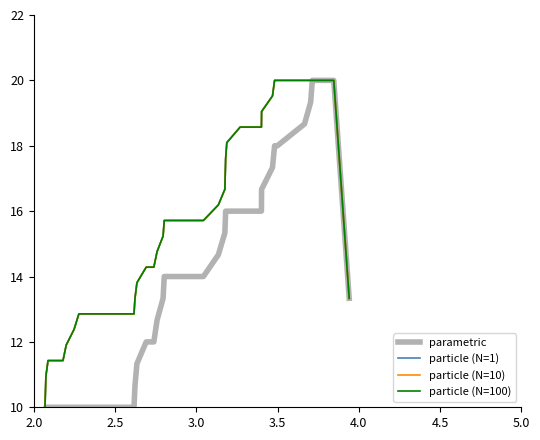

Is it true that parametric equals 3.3 at 5.0?

False